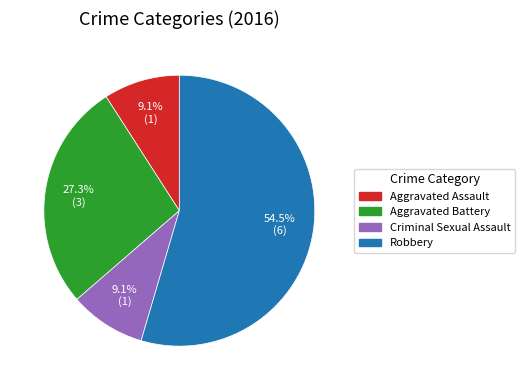

Is Robbery the majority of the pie?

Yes